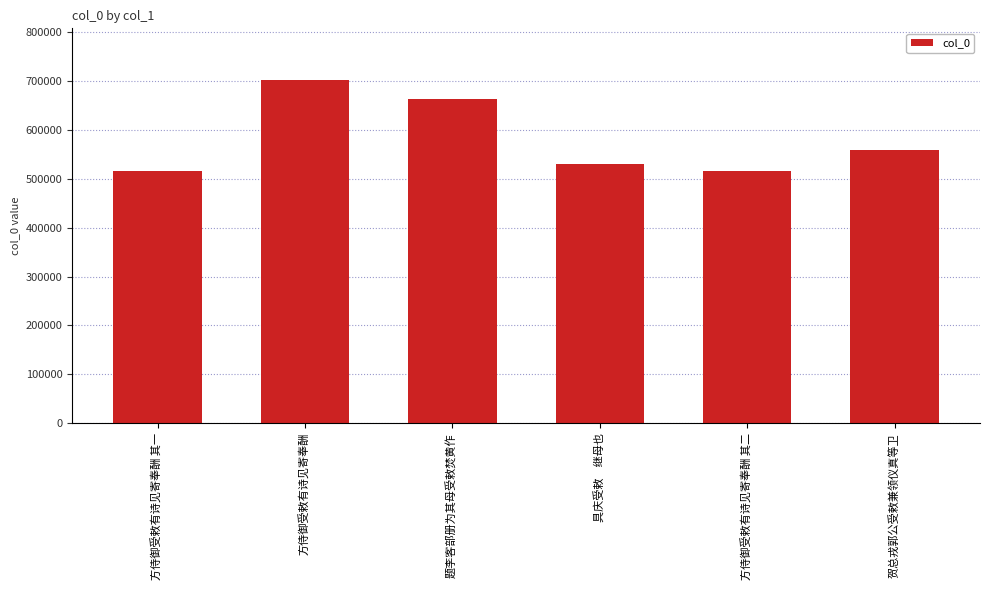

Which label corresponds to the largest value in the chart?

方侍御受敕有诗见寄奉酬